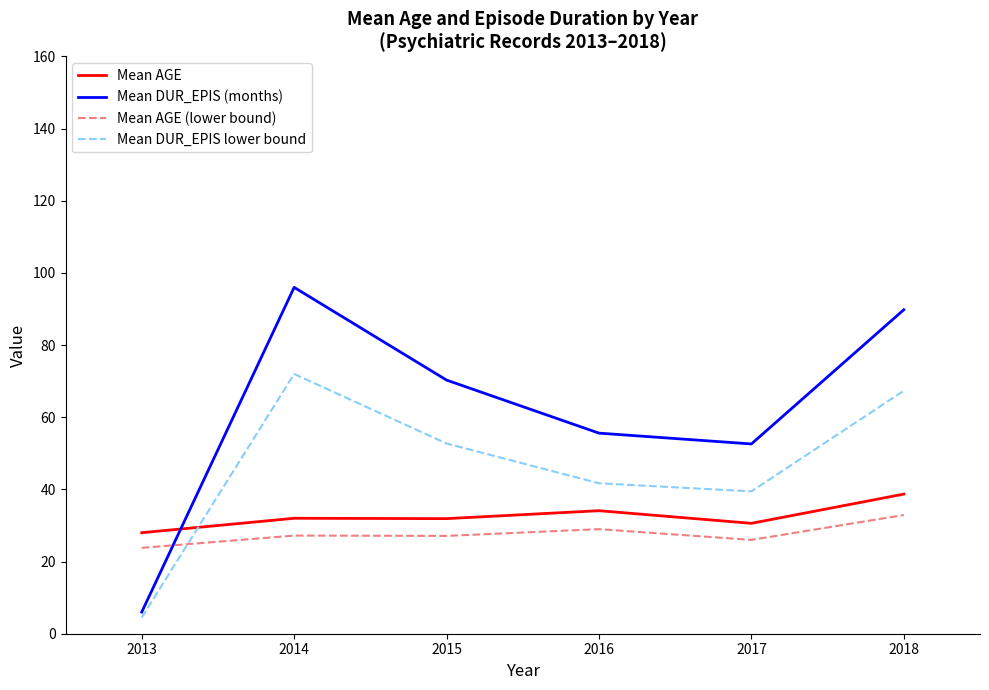

How many lines are shown in the chart?

4